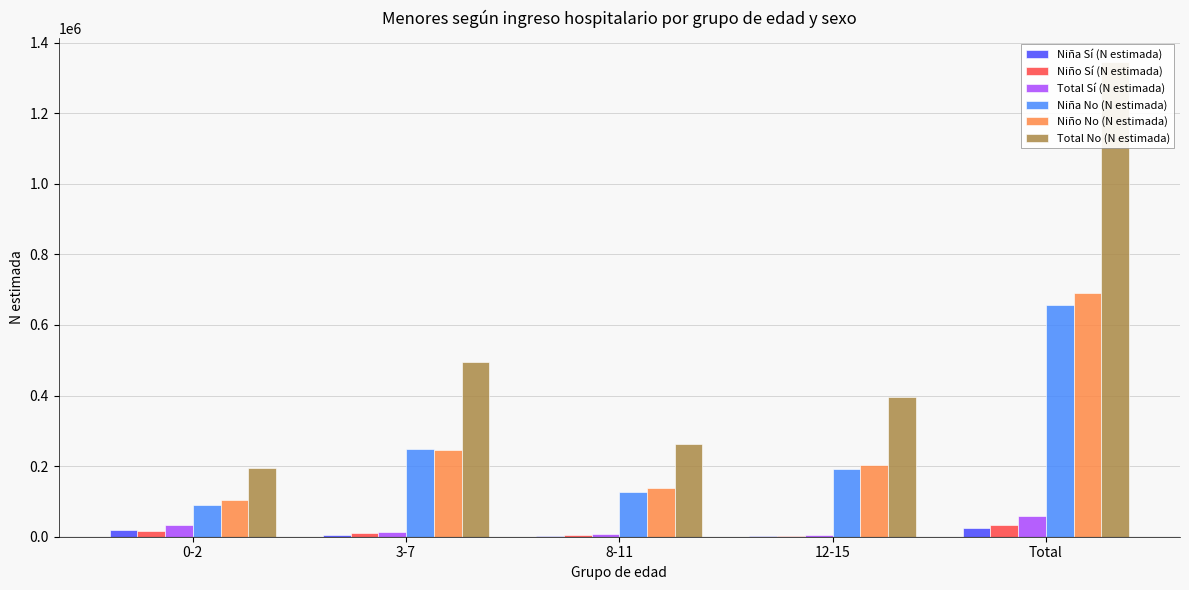

Between 3-7 and 0-2, which is larger?

0-2